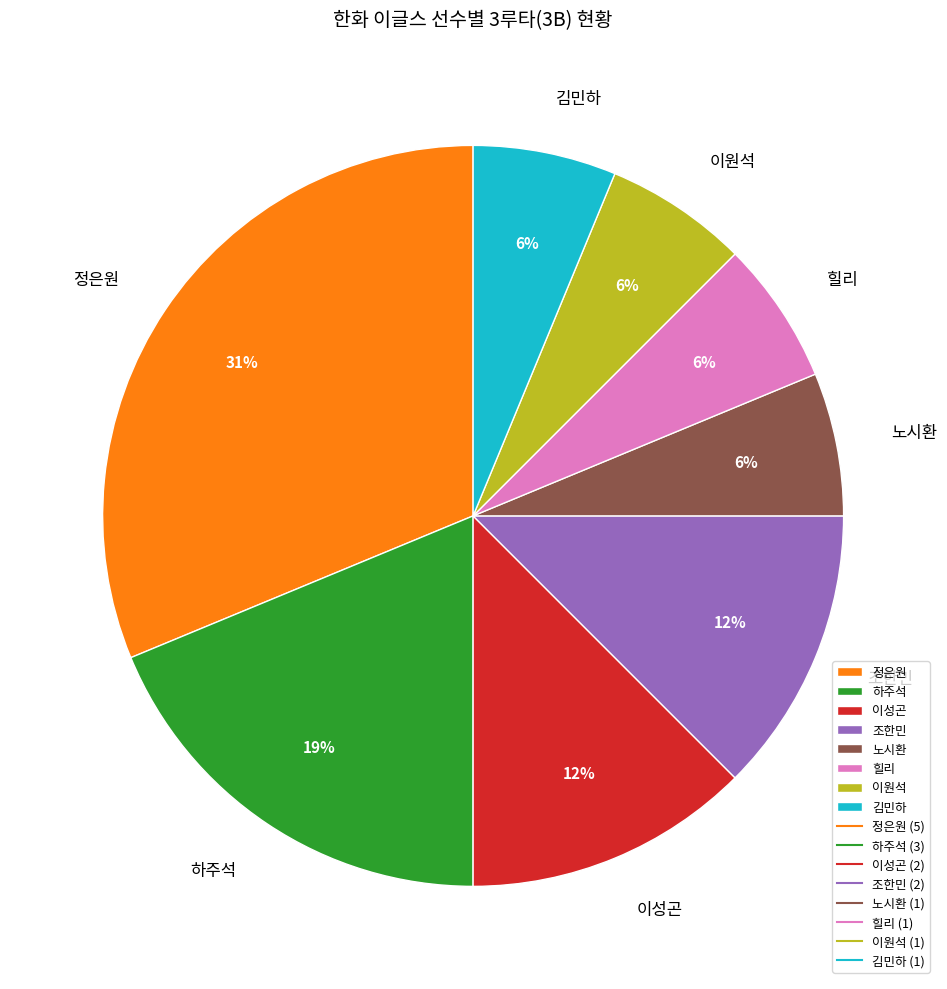

Is it true that 노시환 is 14% of the pie?

False